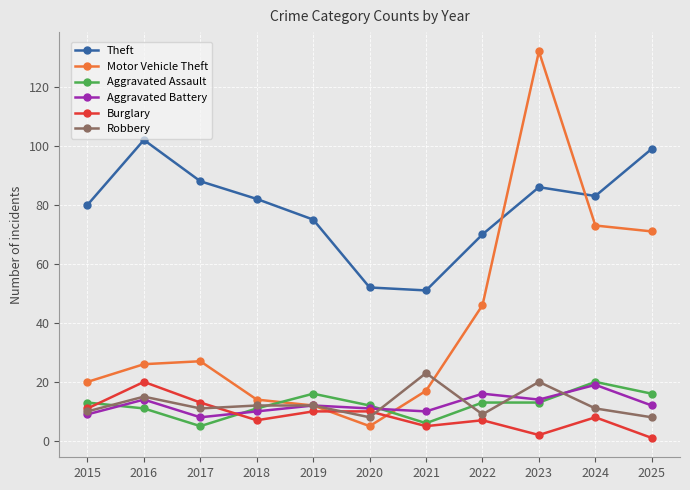

At which category is the sum across all series the highest?

2023